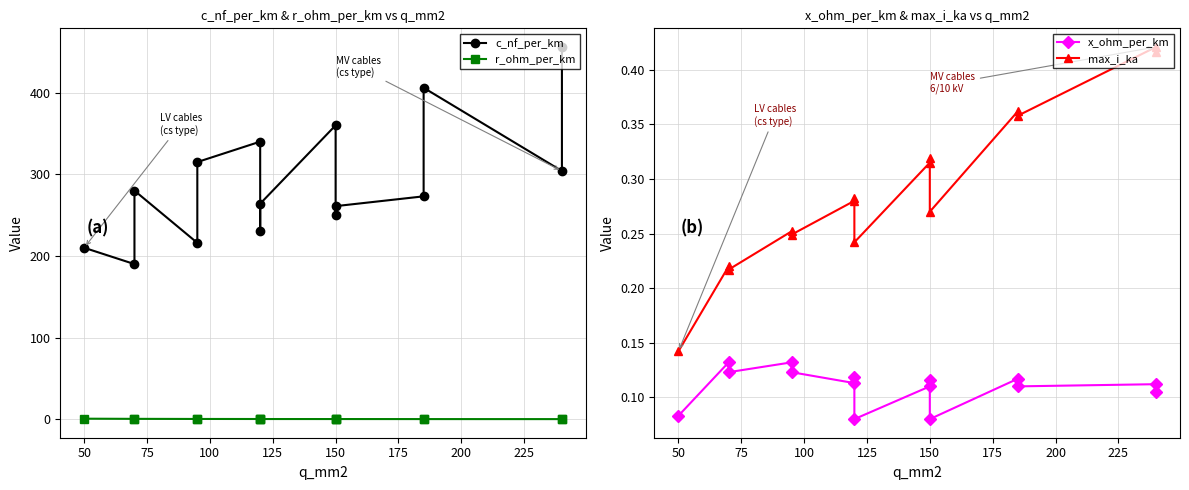

Read the r_ohm_per_km value at 150.

0.2